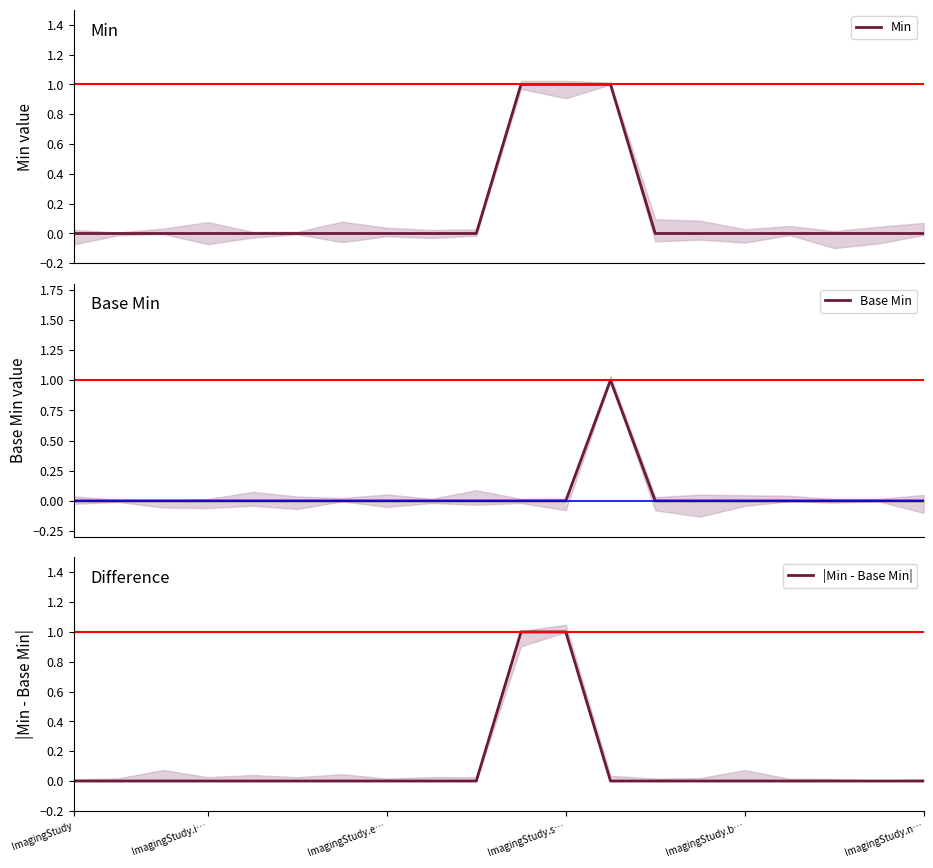

True or false: Min and Base Min intersect in this chart.

False